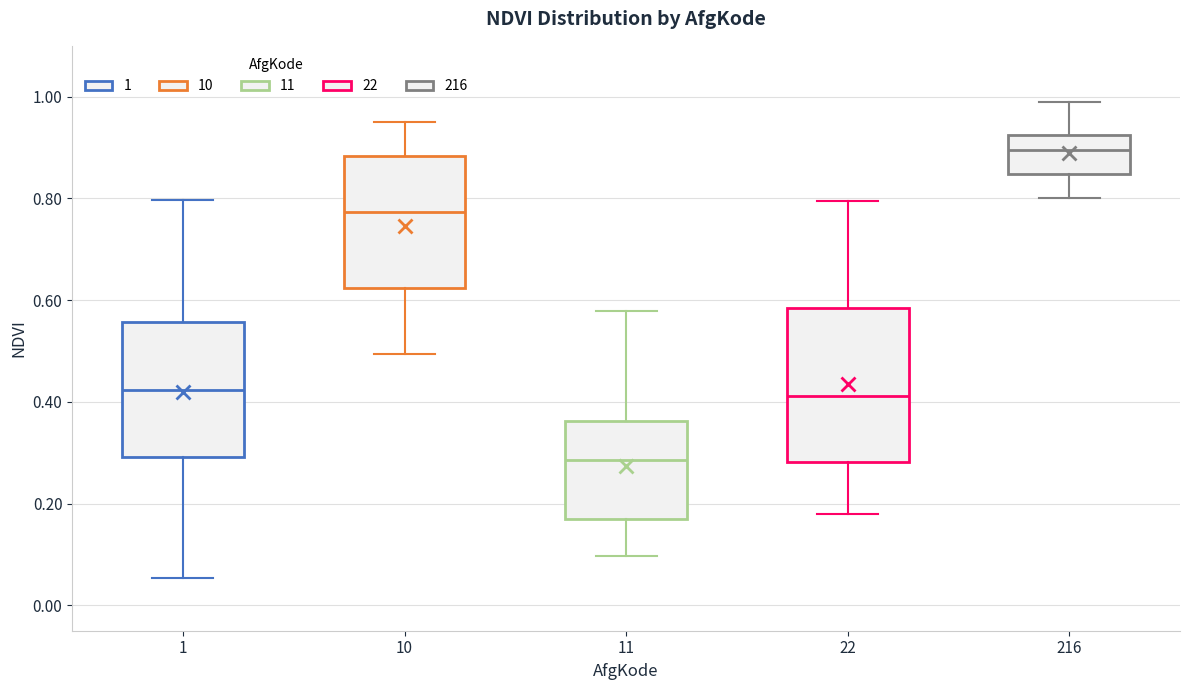

Which box's median line is the lowest?

11